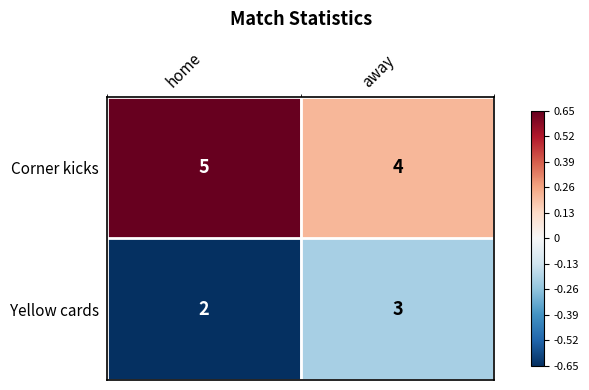

What is the difference between the highest and lowest values at home?

3